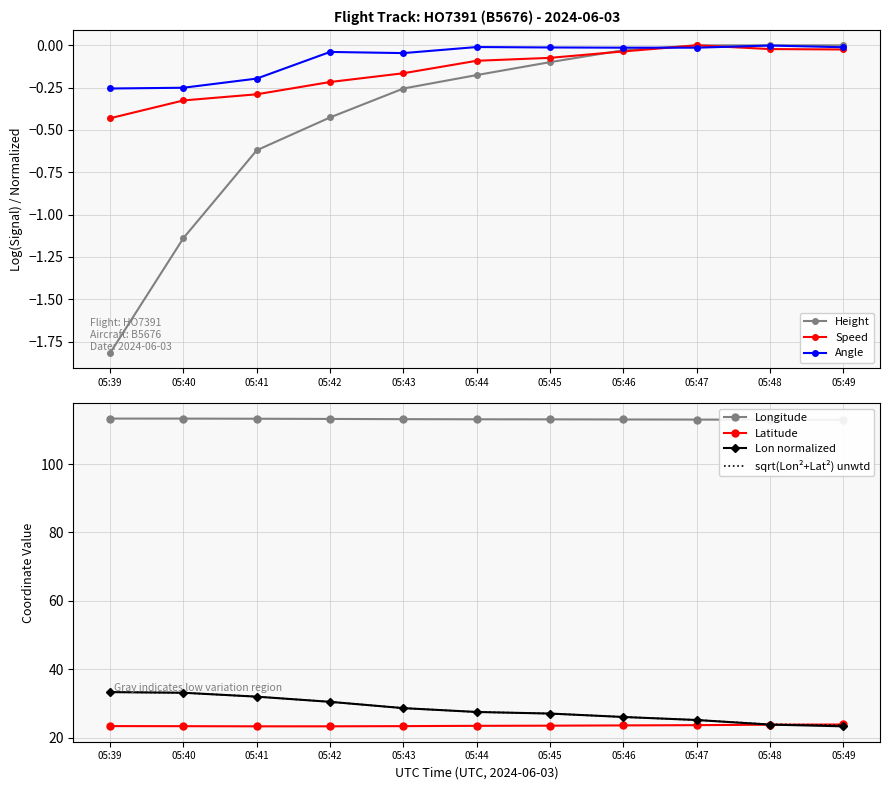

What is the lowest value of the Lon normalized series?

23.3